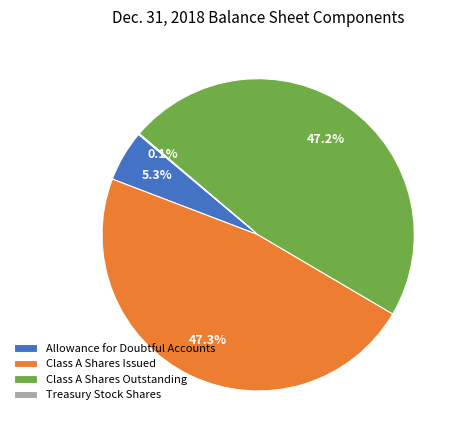

Does any single category account for the majority?

No